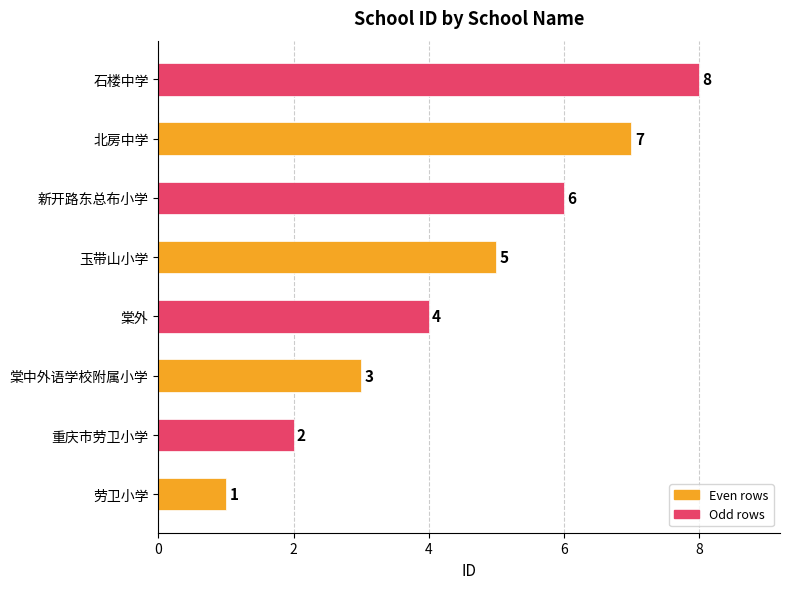

List the labels in order of value, largest first.

石楼中学, 北房中学, 新开路东总布小学, 玉带山小学, 棠外, 棠中外语学校附属小学, 重庆市劳卫小学, 劳卫小学